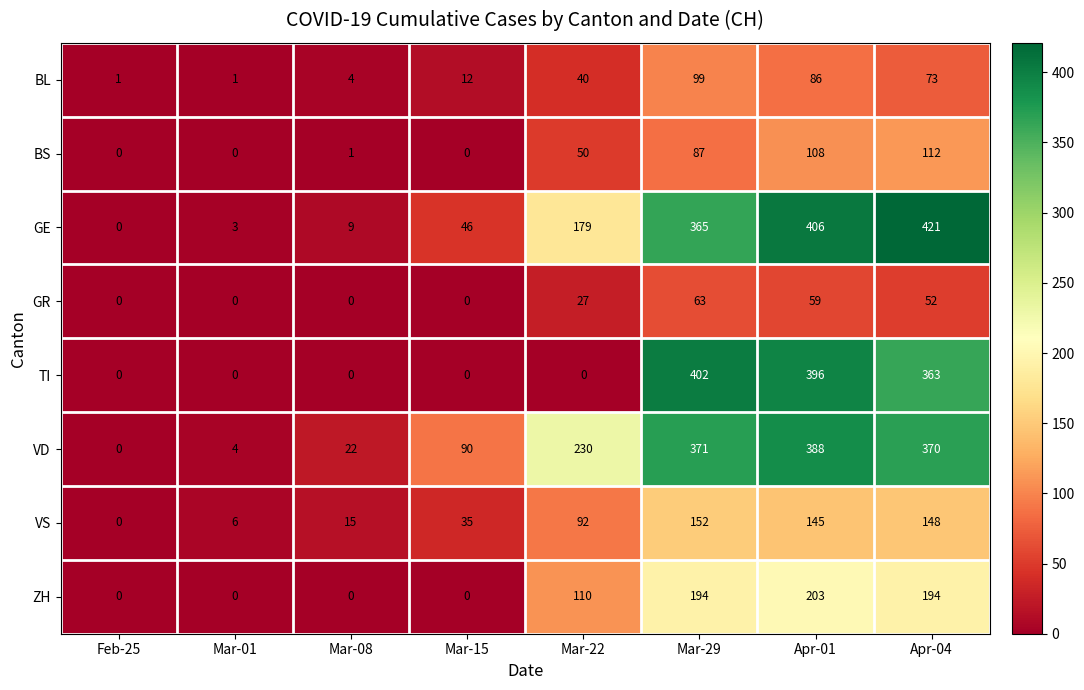

Which series has the largest range (max minus min)?

GE